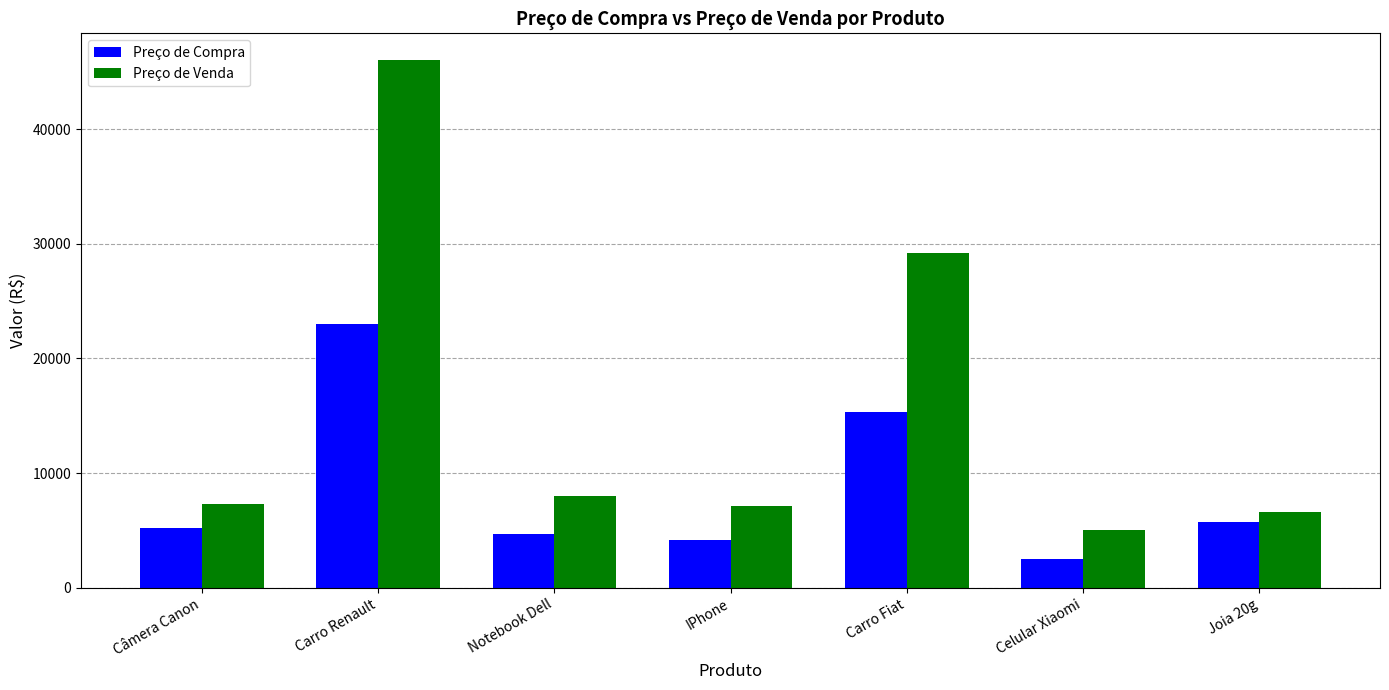

What is the smallest value displayed?

2509.0